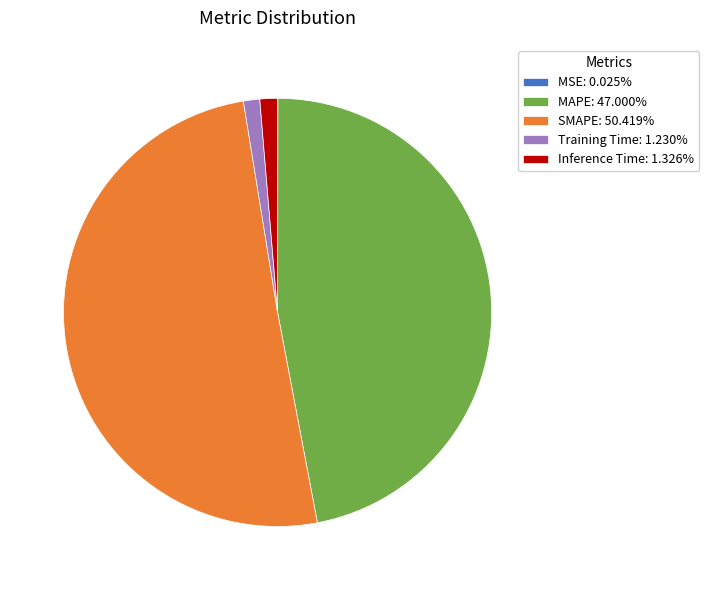

Does SMAPE: 50.419% account for over 50% of the chart?

Yes